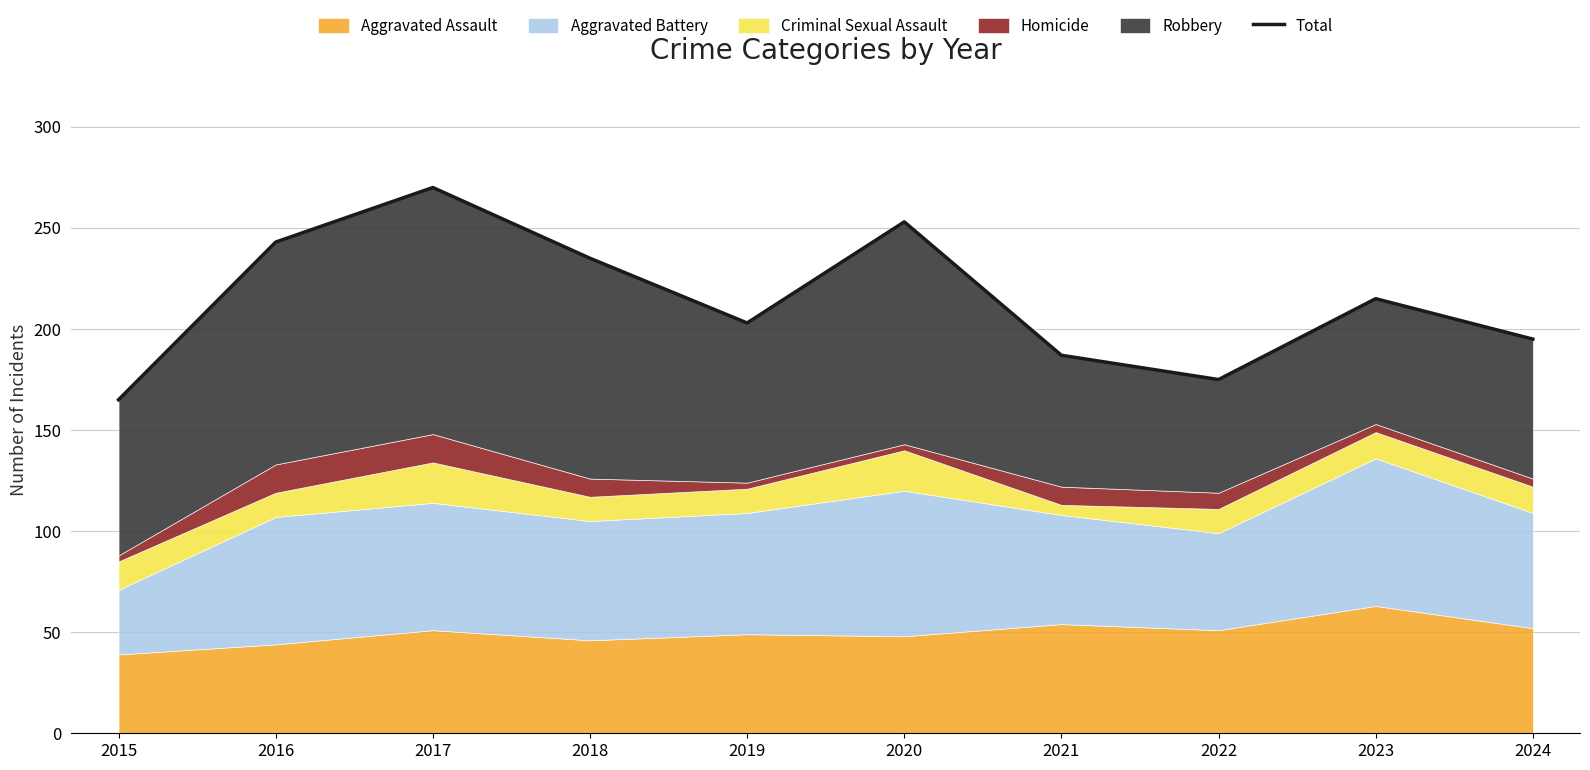

Count the number of values greater than 215.

4